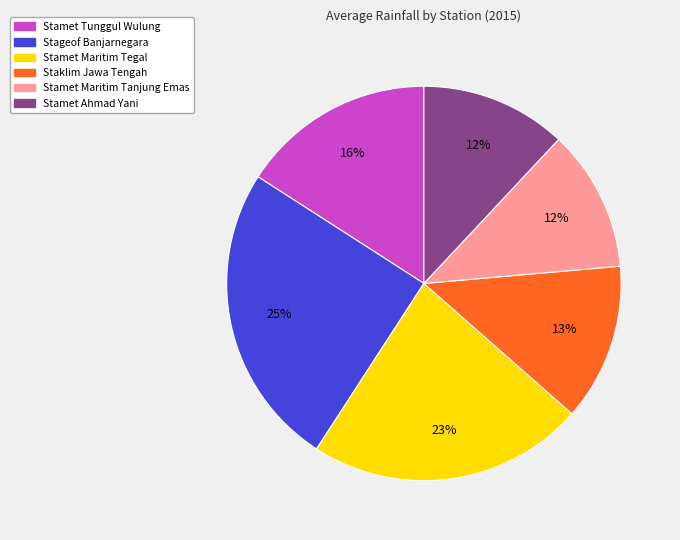

Is it true that Stamet Ahmad Yani is 3% of the pie?

False